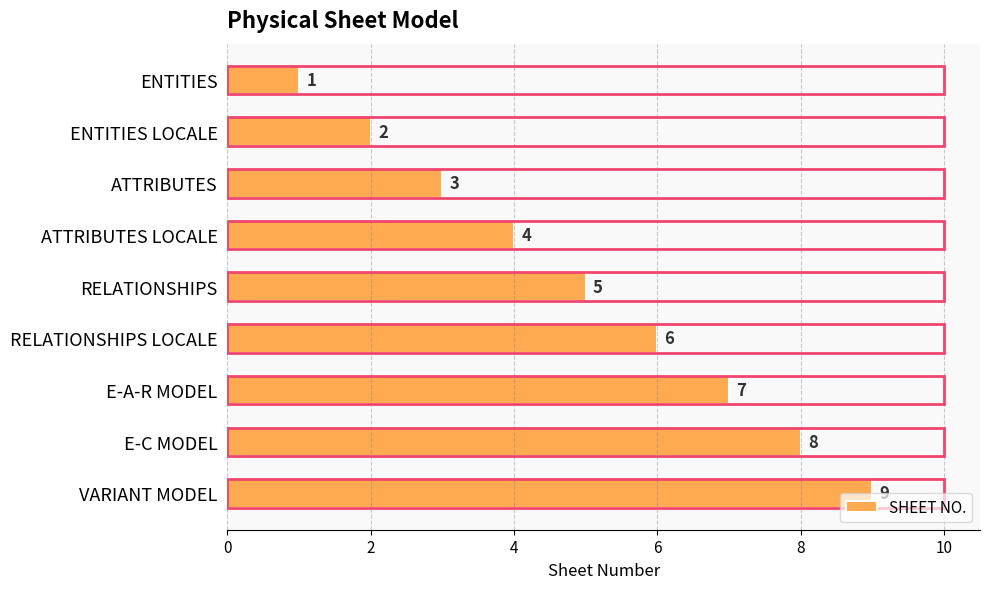

Where is the data nearest to the value 5?

RELATIONSHIPS